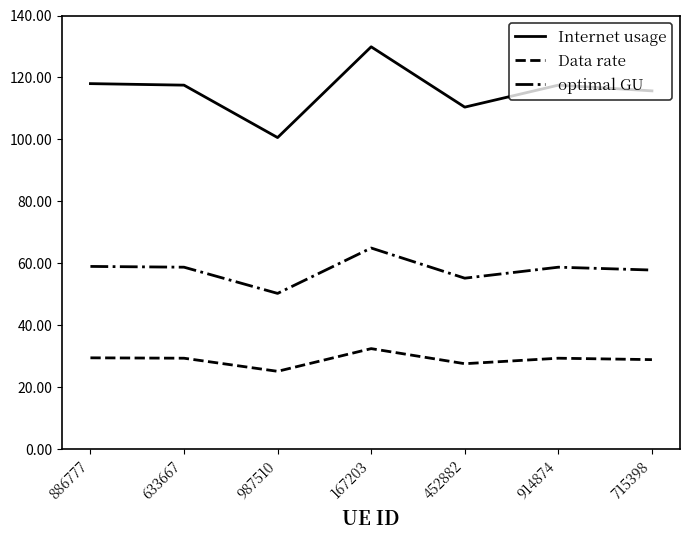

At which label does Data rate first exceed 29?

886777